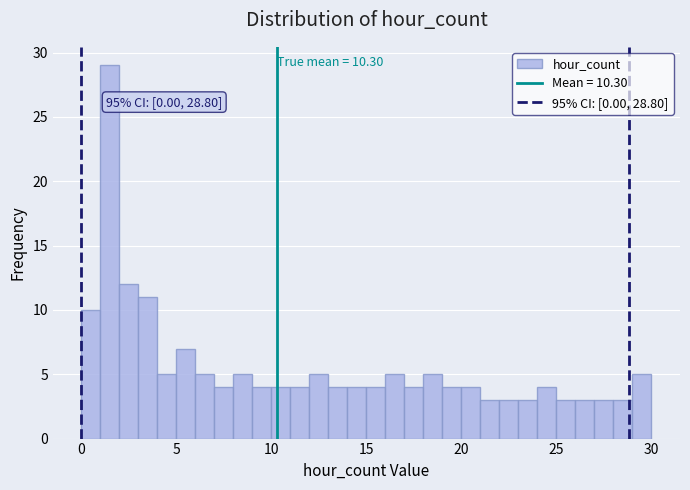

Around what value on the x-axis is the tallest bar? Give the approximate position of its centre, as read against the axis.

1.5